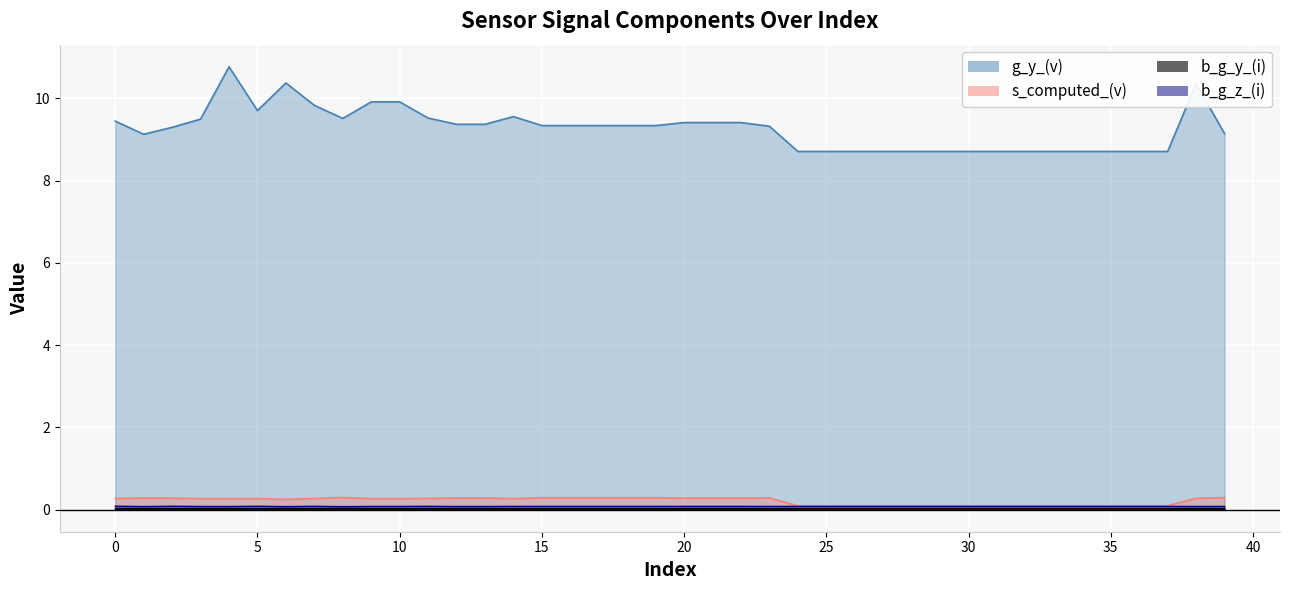

Which has a higher value, 23 or 9?

23